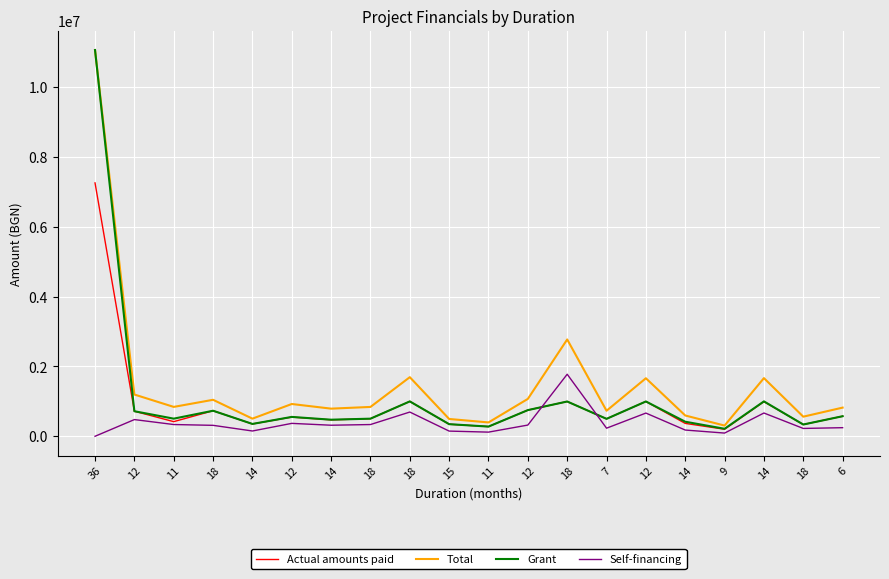

Does the chart have visible grid lines?

Yes